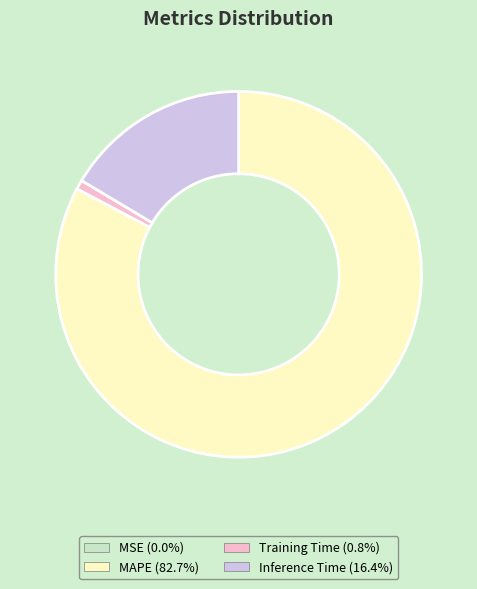

Is MAPE (82.7%) the majority of the pie?

Yes